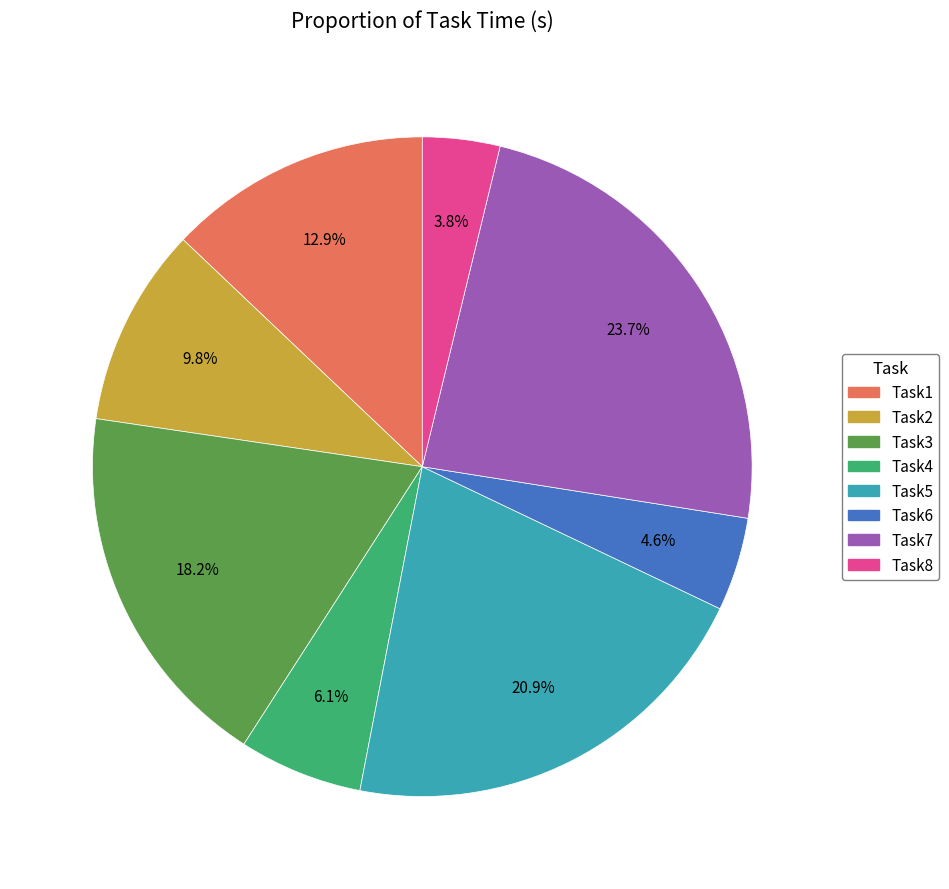

Which category has the biggest portion of the pie?

Task7